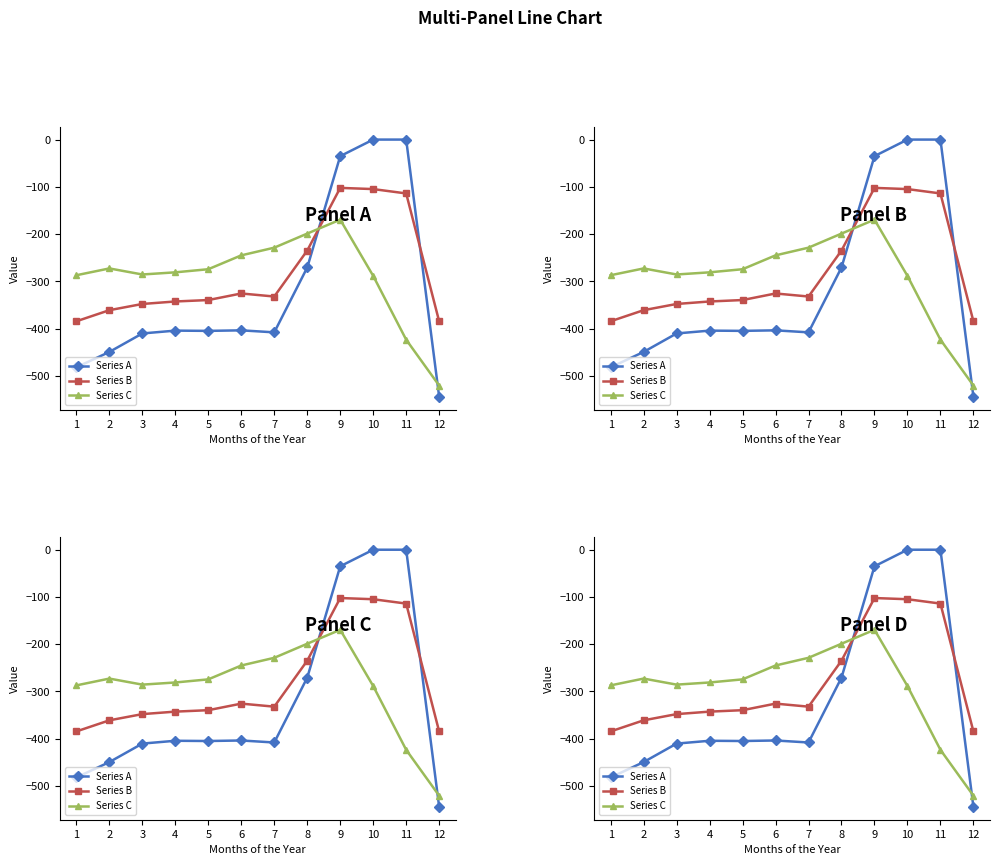

What is the sum of the Series B values at 8 and 10?

-339.6